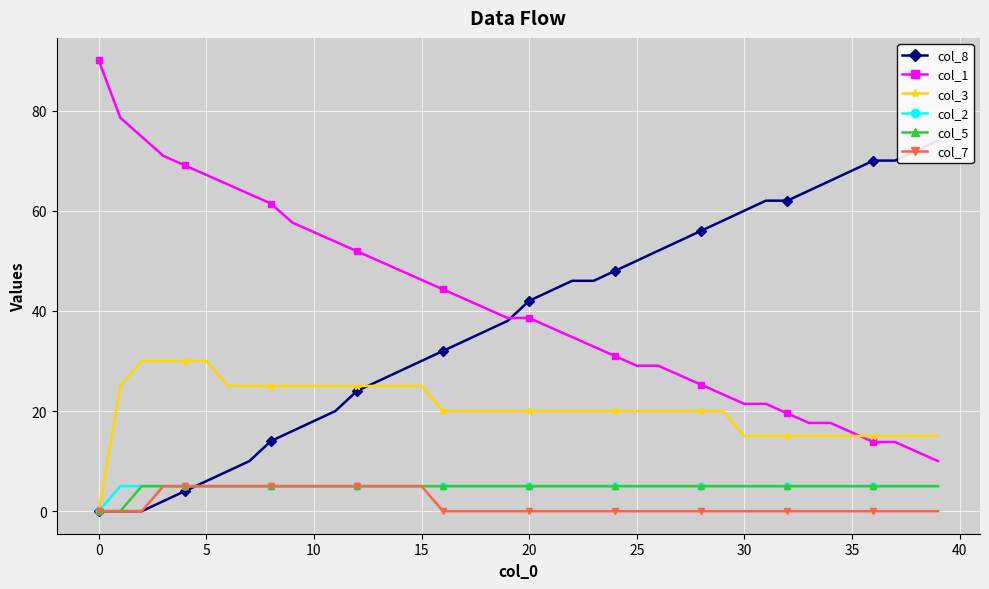

Rank the series at 14 from lowest to highest value.

col_2, col_5, col_7, col_3, col_8, col_1